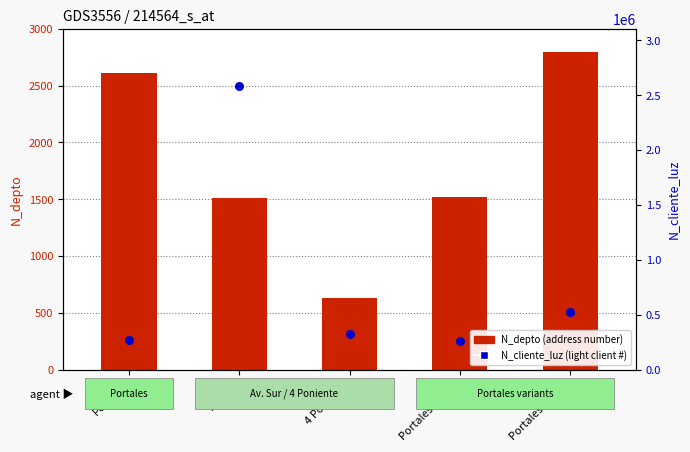

Which series has the widest spread of Y values?

N_cliente_luz (light client #)